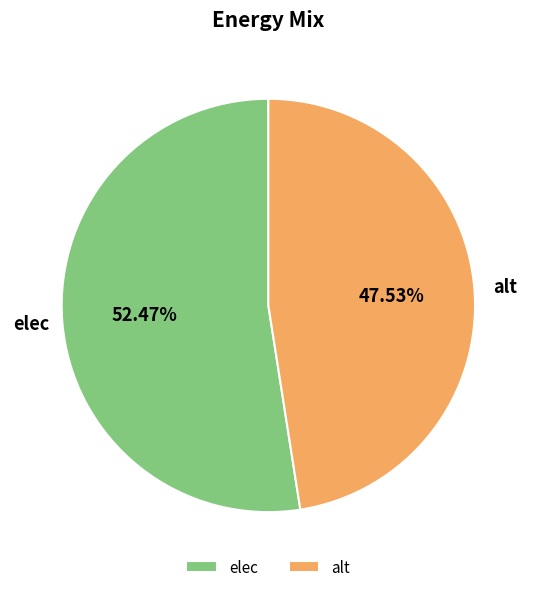

Rank the categories by value from highest to lowest.

elec, alt